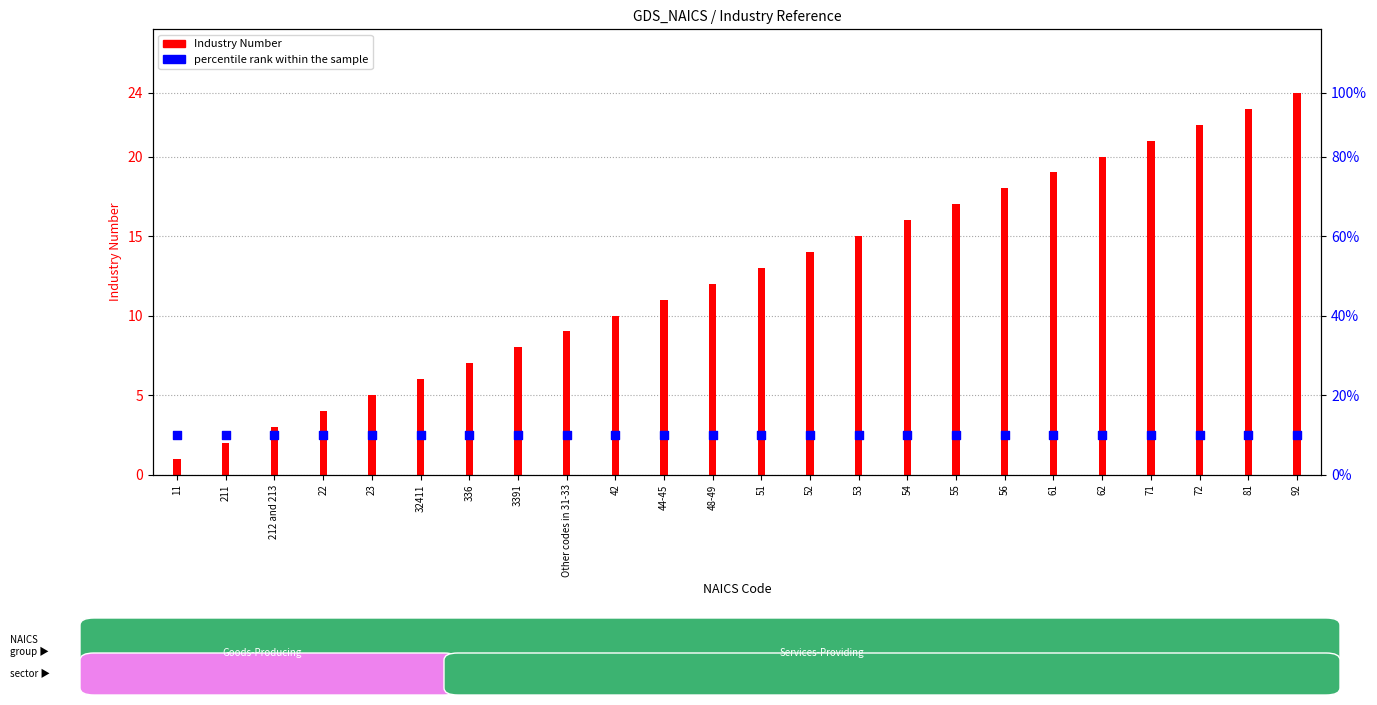

What are all the series names shown in the legend?

Industry Number, percentile rank within the sample